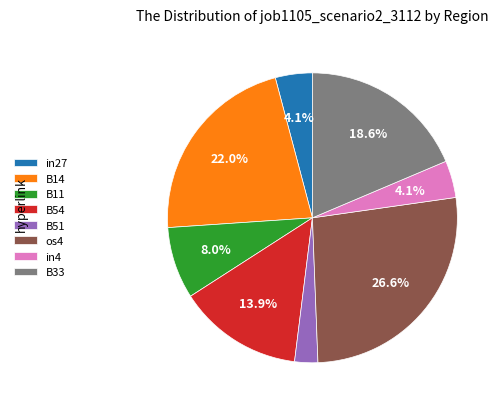

How many slices are in this pie chart?

8